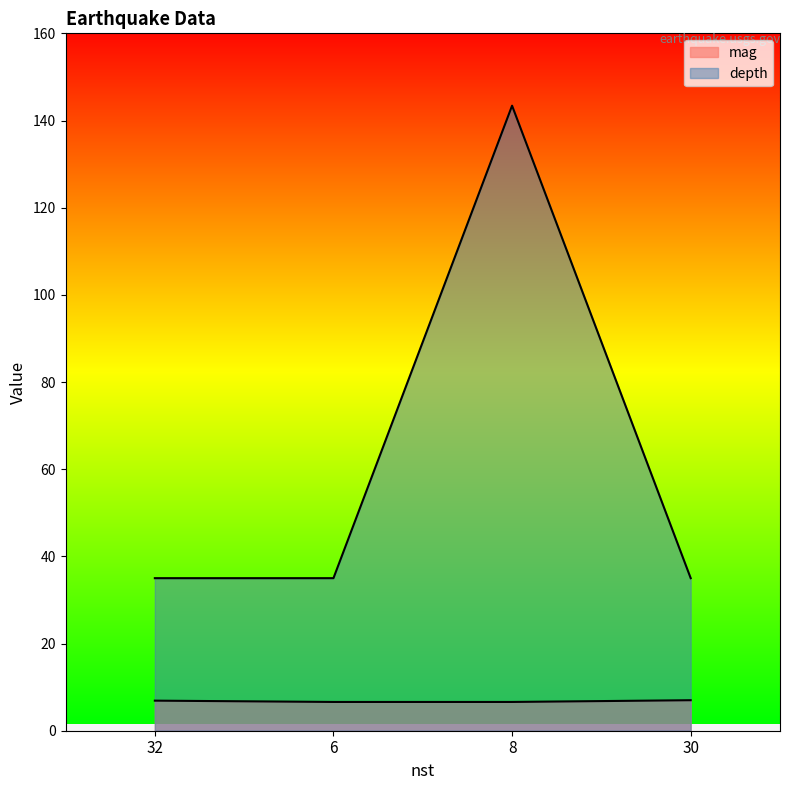

At which label does depth reach its peak?

8